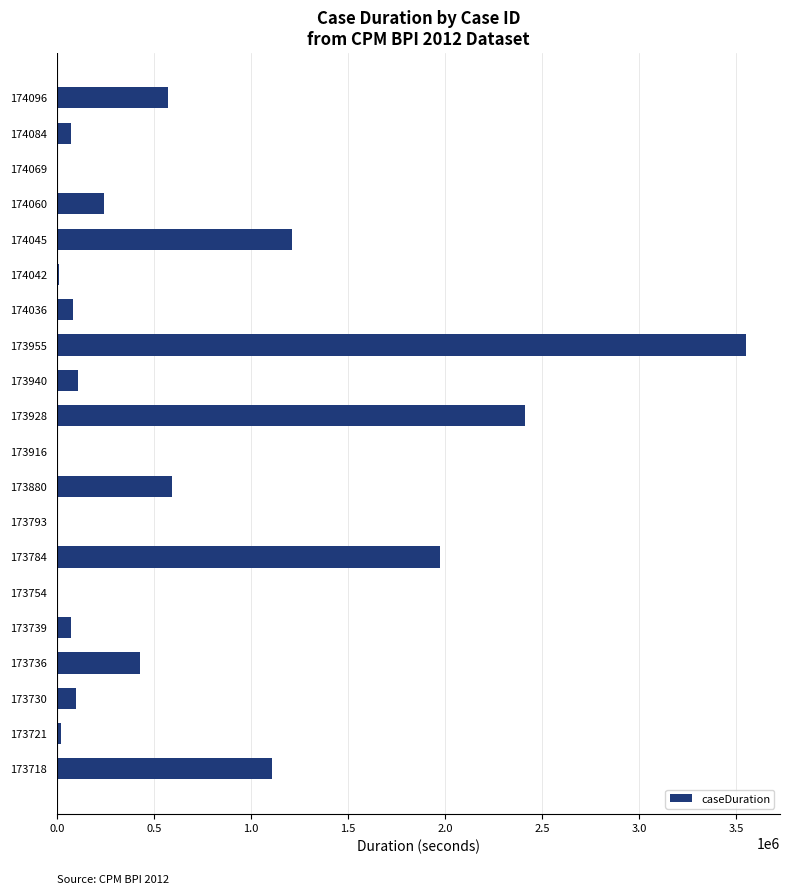

Is it true that the value at 173928 is 3880070.2?

False